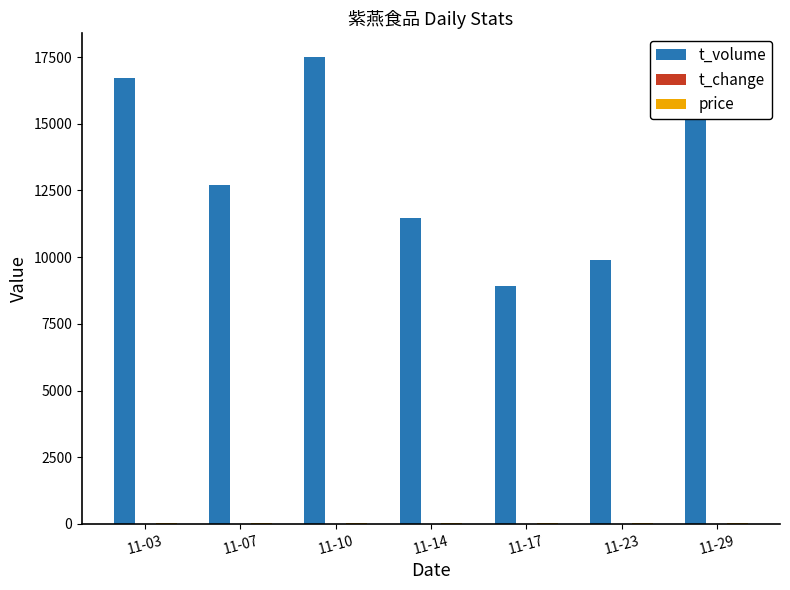

What is the total value across all series at 11-10?

17556.9